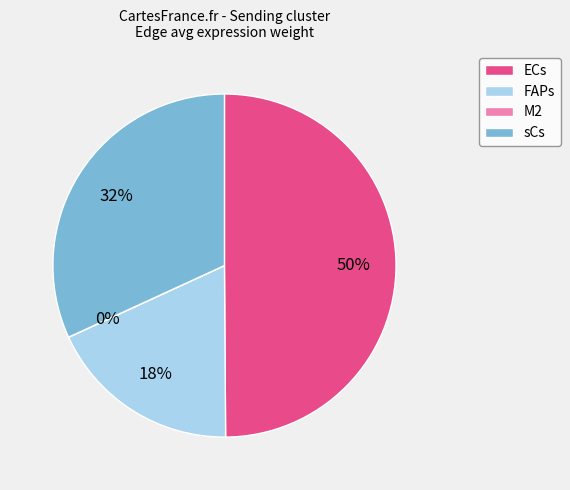

What percentage is the ECs slice, to the nearest percent?

50%